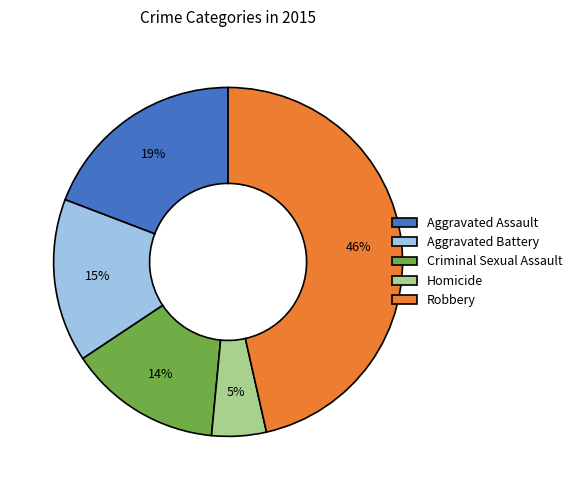

The Homicide slice represents 14% of the pie. True or false?

False